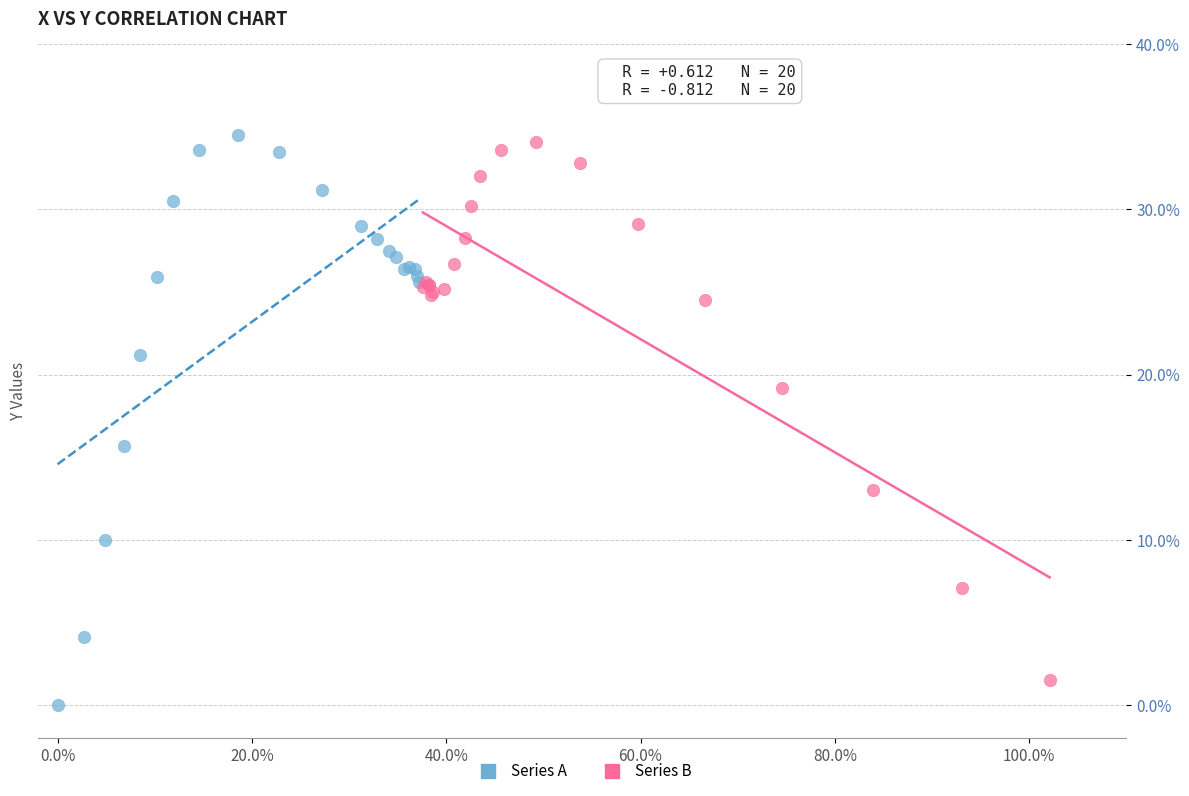

Which series has the largest Y range (max minus min)?

Series A